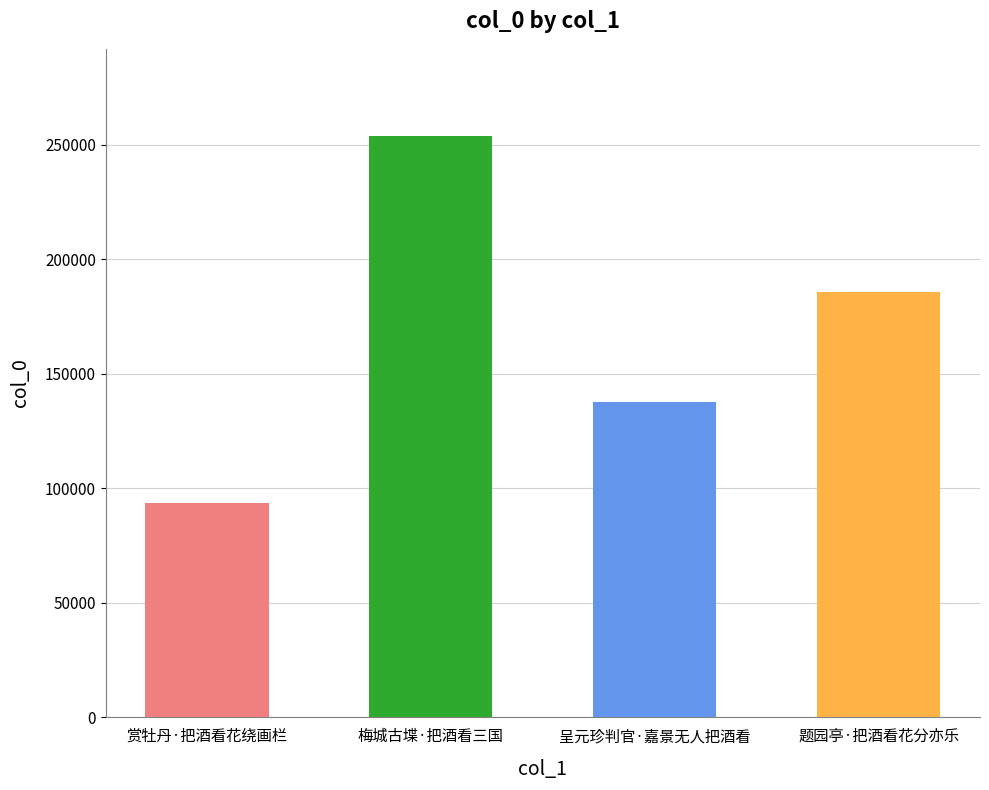

What is the change in value from 梅城古堞·把酒看三国 to 题园亭·把酒看花分亦乐?

-68337